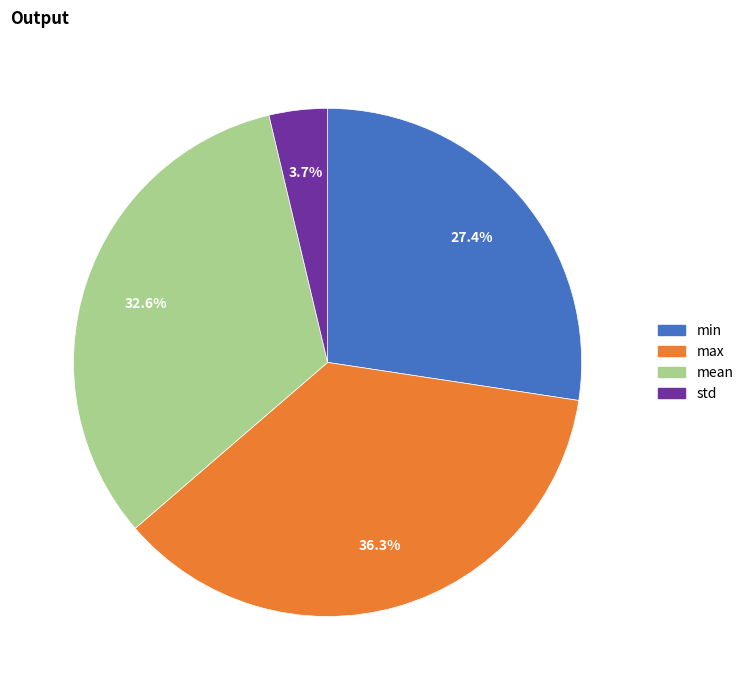

Is there a majority slice in this chart?

No